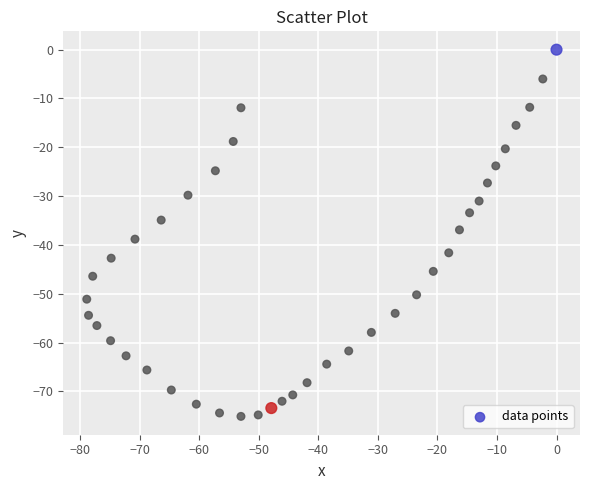

What is the range of Y values (max minus min)?

75.1